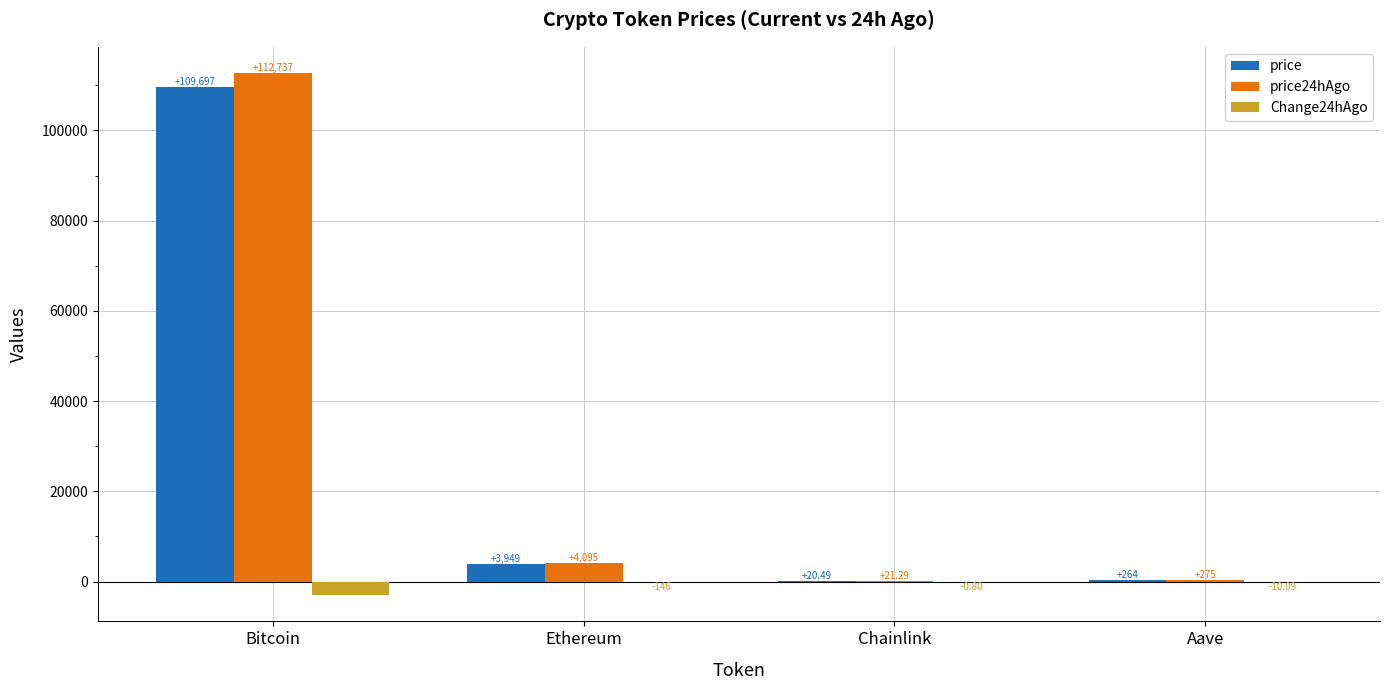

Which series changed the most between Ethereum and Chainlink?

price24hAgo